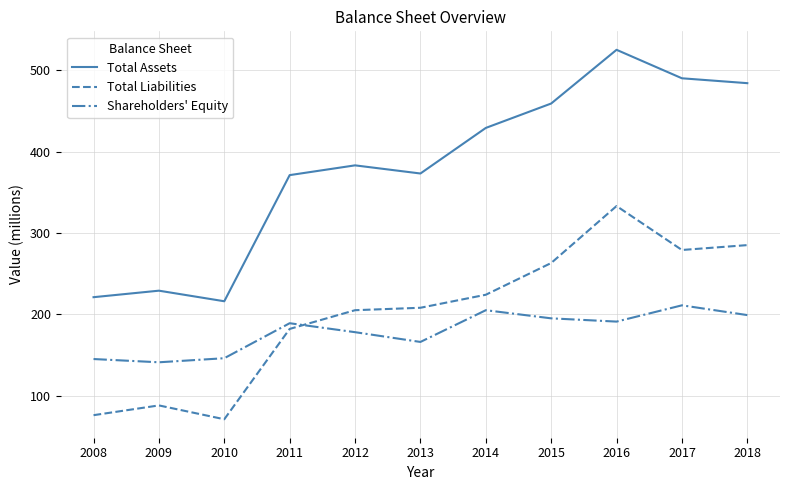

How many values in the Shareholders' Equity series are below 189?

5